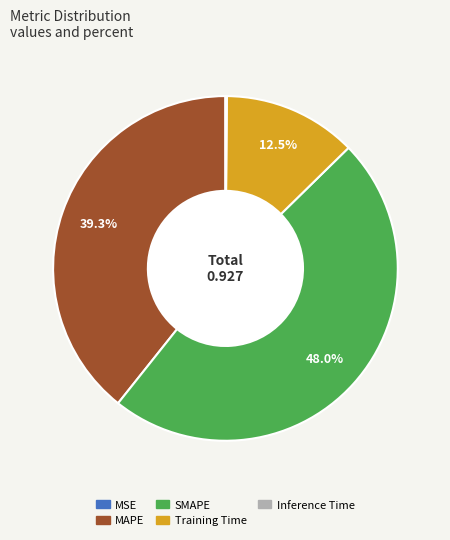

To the nearest percent, what is the combined percentage of Training Time and MAPE?

52%